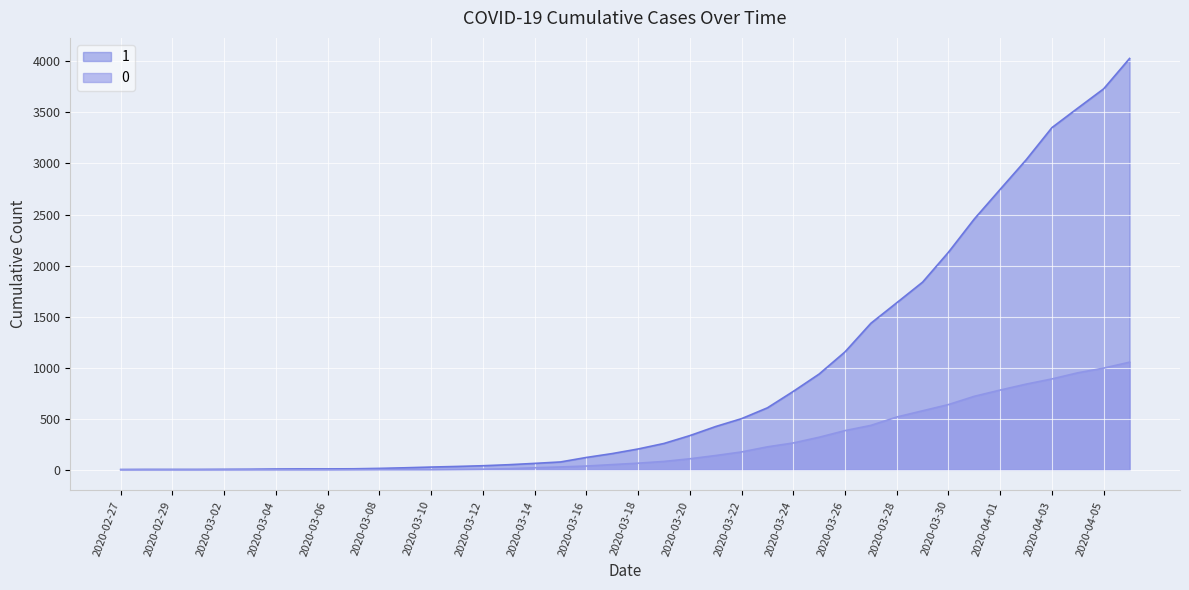

At 2020-03-29, list the series in order from smallest to largest.

0, 1